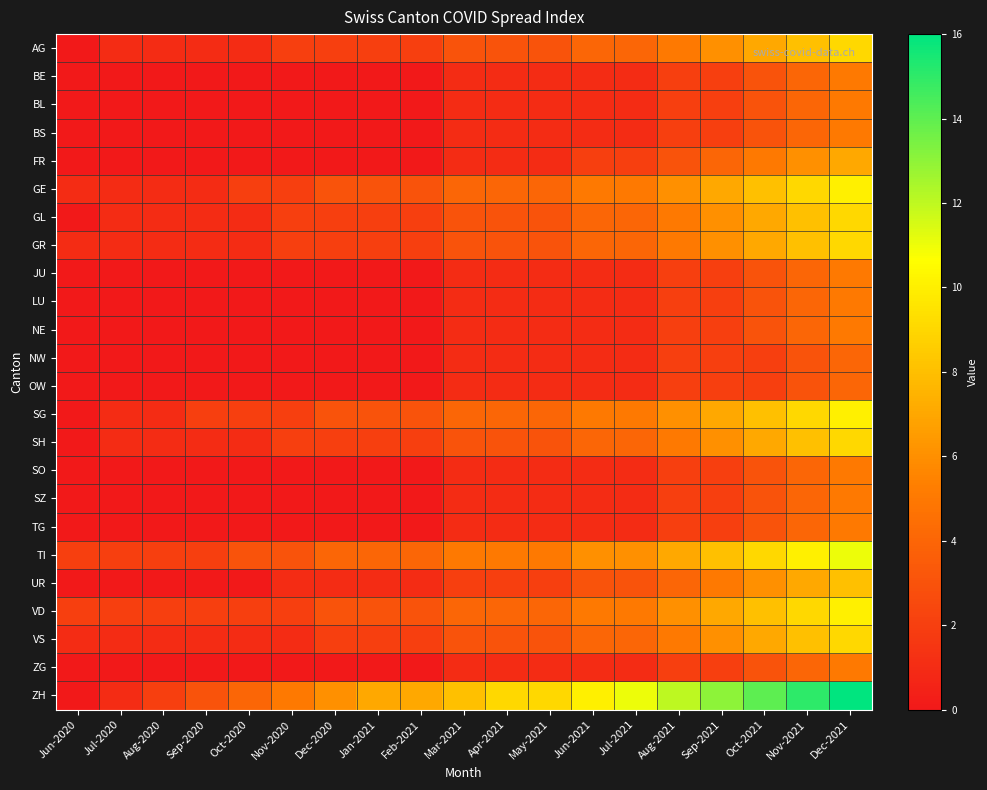

Rank the series at Dec-2021 from highest to lowest value.

ZH, TI, GE, SG, VD, AG, GL, GR, SH, VS, UR, FR, BE, BL, BS, JU, LU, NE, SO, SZ, TG, ZG, NW, OW